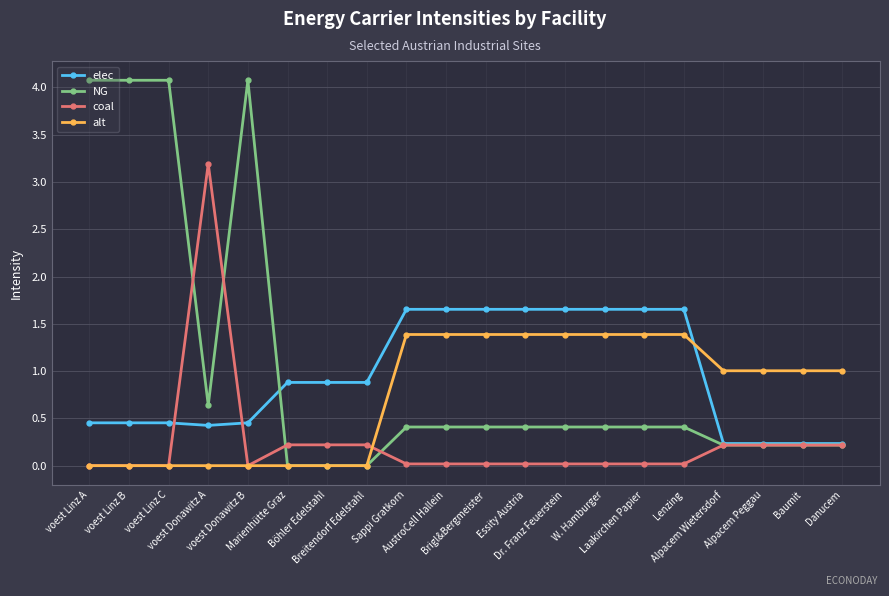

At which label is NG closest to 2?

voest Donawitz A